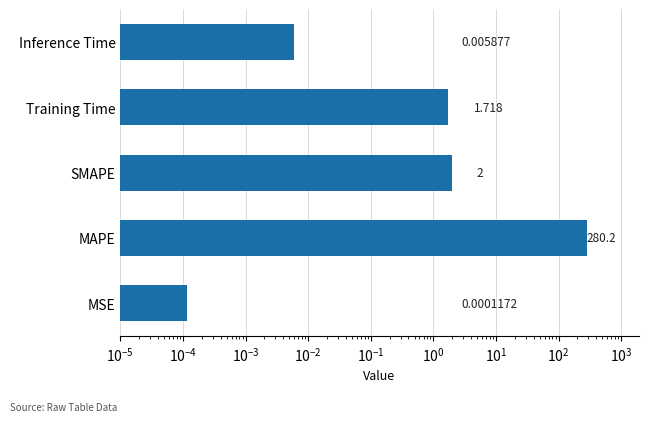

Are the bars grouped side by side (vs. stacked)?

No